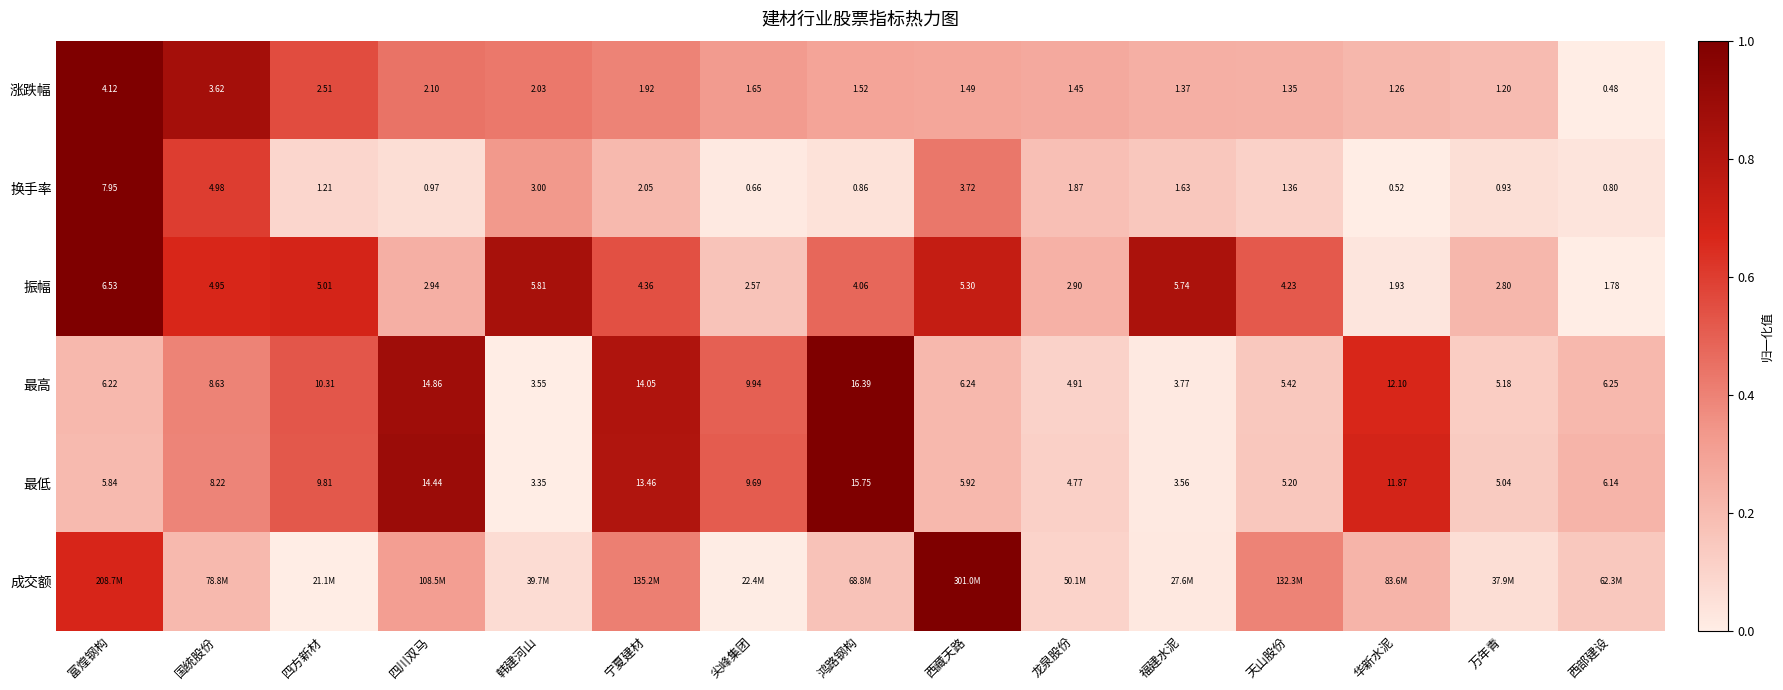

Where does the 换手率 series first go above 1?

富煌钢构